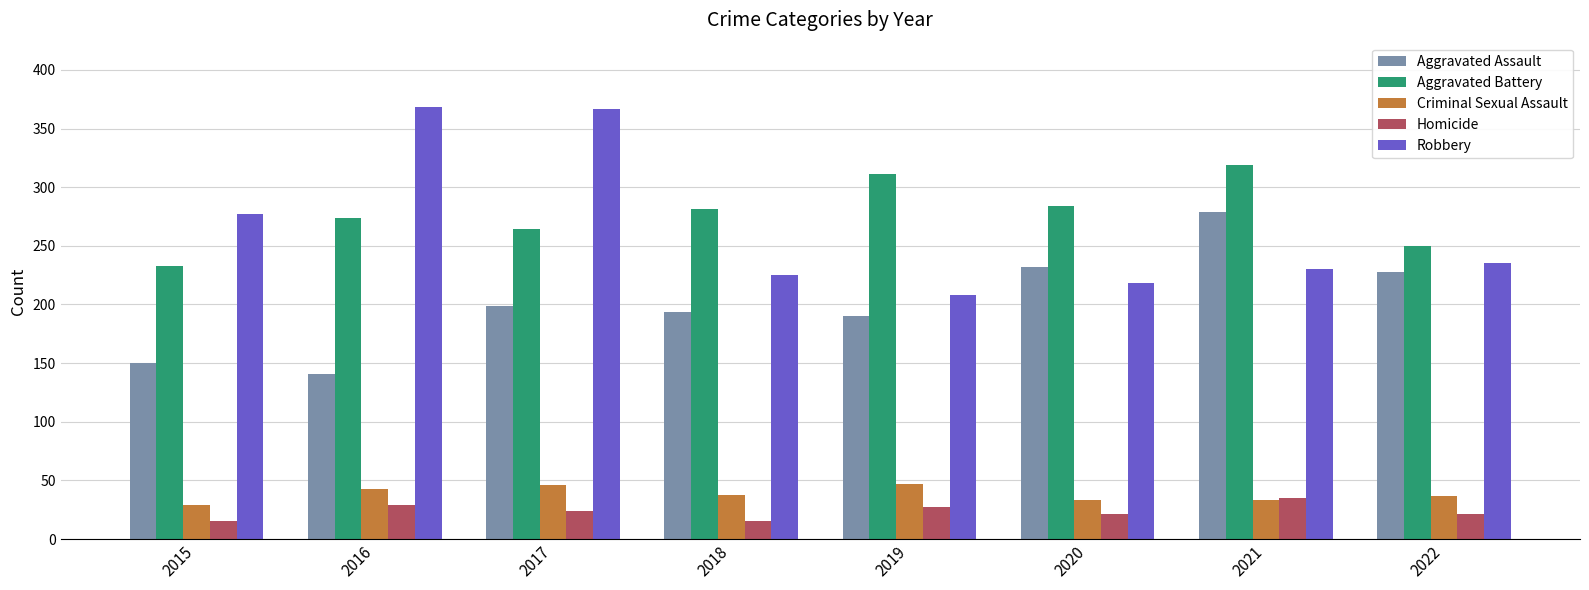

What is the difference between the maximum and minimum values in the Aggravated Battery series?

86